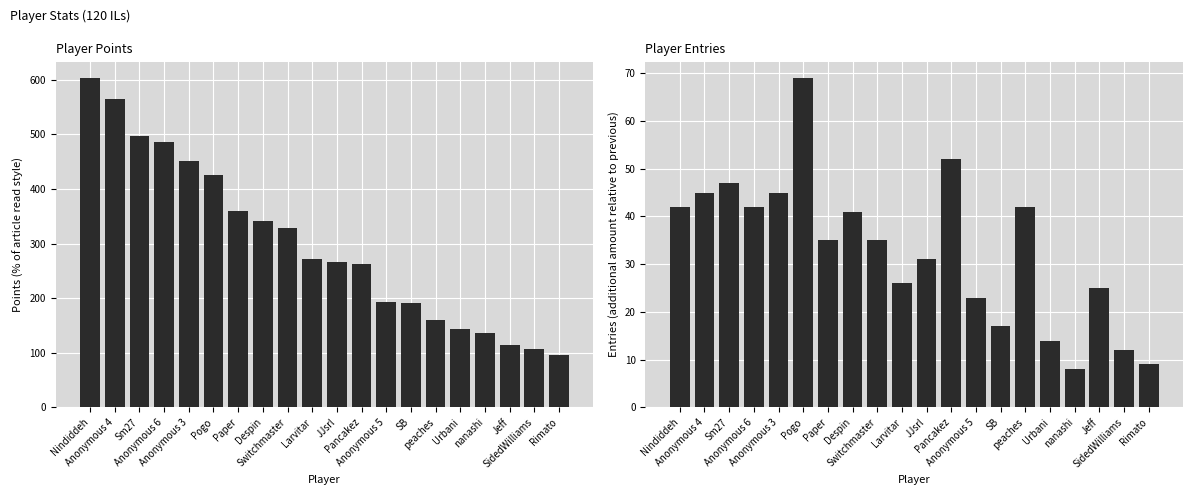

How many values in the Points series exceed 271?

9